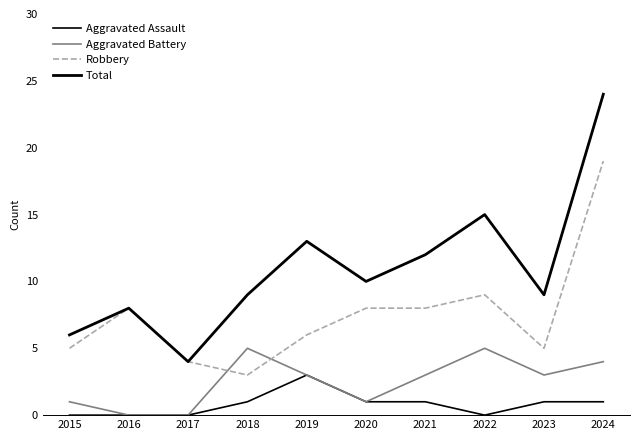

Reading left to right, transcribe all the data shown in this chart.

Aggravated Assault: 2015=0	2016=0	2017=0	2018=1	2019=3	2020=1	2021=1	2022=0	2023=1	2024=1
Aggravated Battery: 2015=1	2016=0	2017=0	2018=5	2019=3	2020=1	2021=3	2022=5	2023=3	2024=4
Robbery: 2015=5	2016=8	2017=4	2018=3	2019=6	2020=8	2021=8	2022=9	2023=5	2024=19
Total: 2015=6	2016=8	2017=4	2018=9	2019=13	2020=10	2021=12	2022=15	2023=9	2024=24